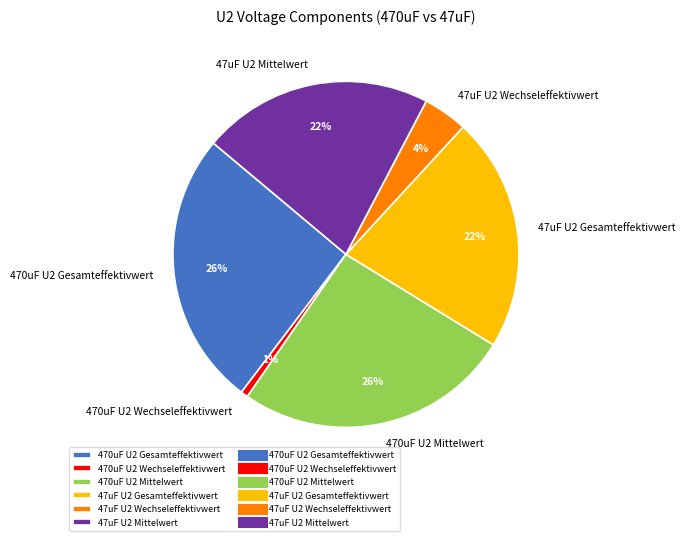

To the nearest percent, what is the difference between the 47uF U2 Mittelwert and 470uF U2 Wechseleffektivwert slice percentages?

21%